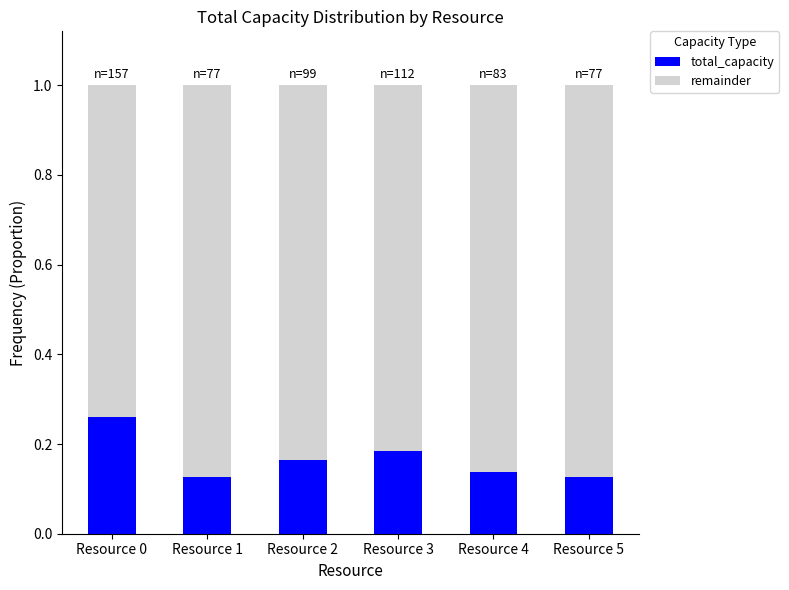

Which category has the highest value in the total_capacity series?

Resource 0